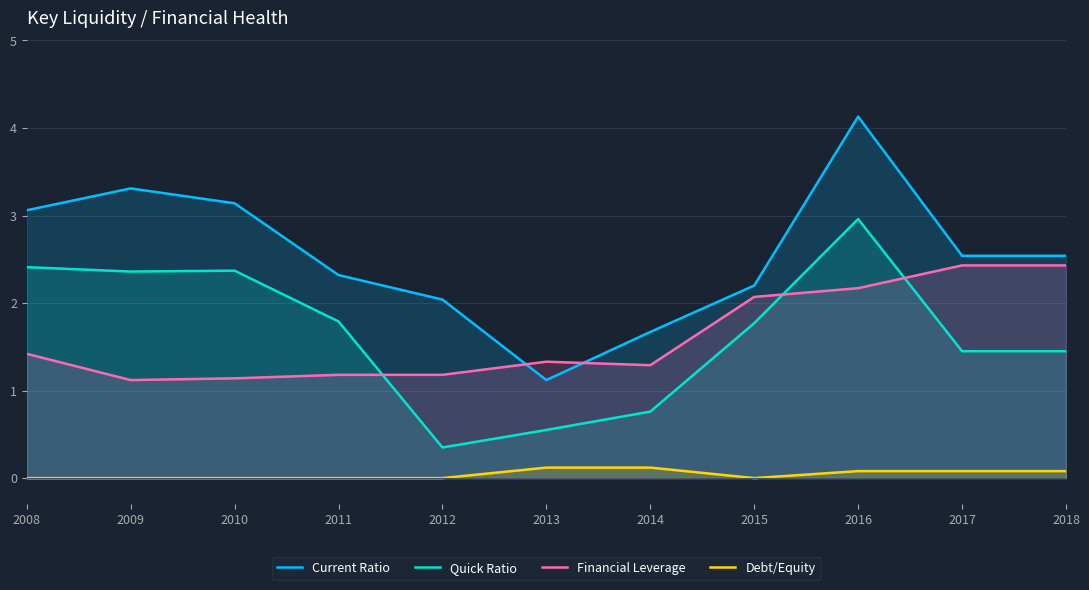

How many interior local peaks does the Current Ratio series have?

2